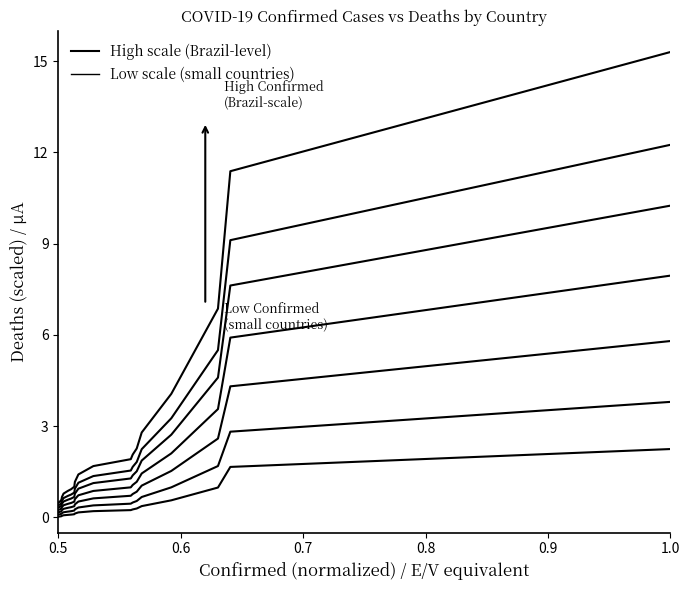

How many data points in scale_7 are above 1?

12